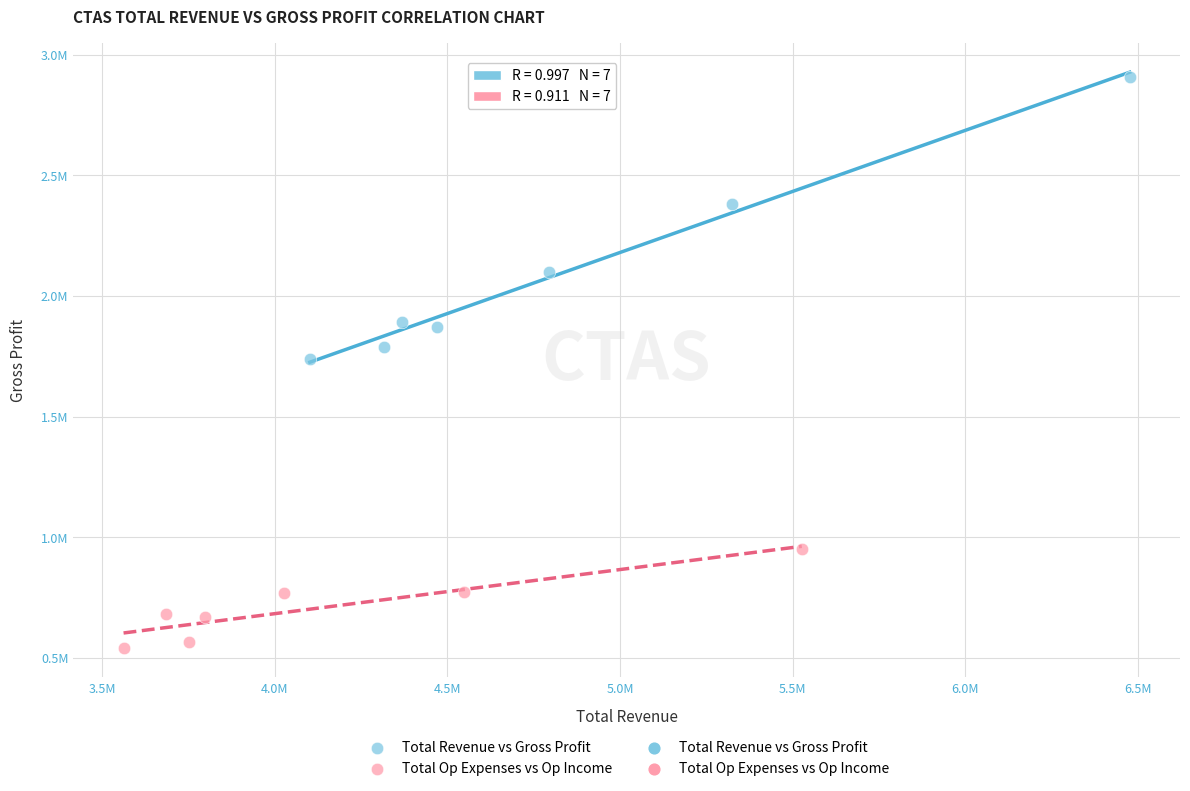

Which series reaches the minimum Y coordinate?

Total Op Expenses vs Op Income